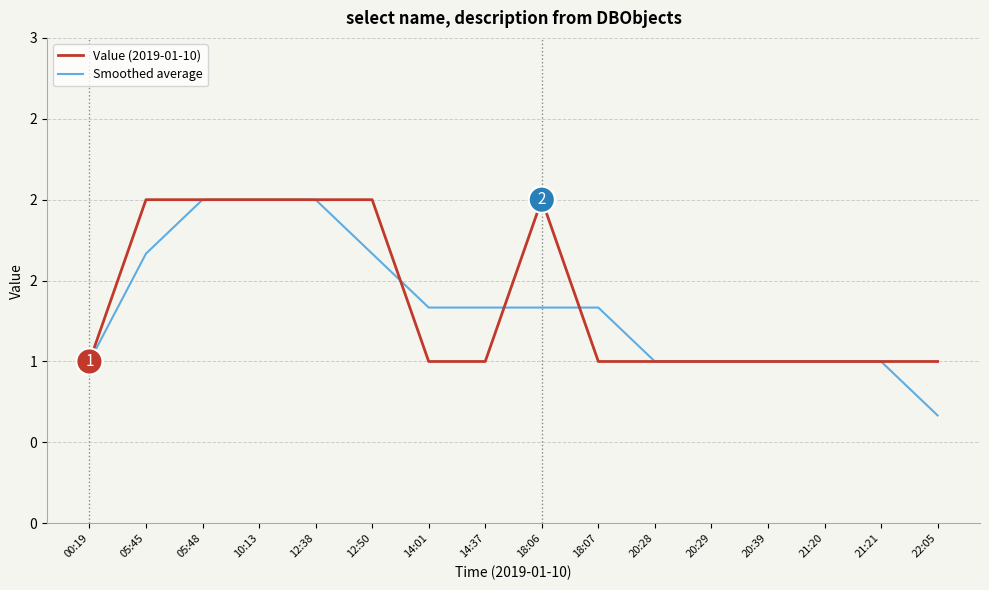

What is the maximum value for Value (2019-01-10)?

2.0